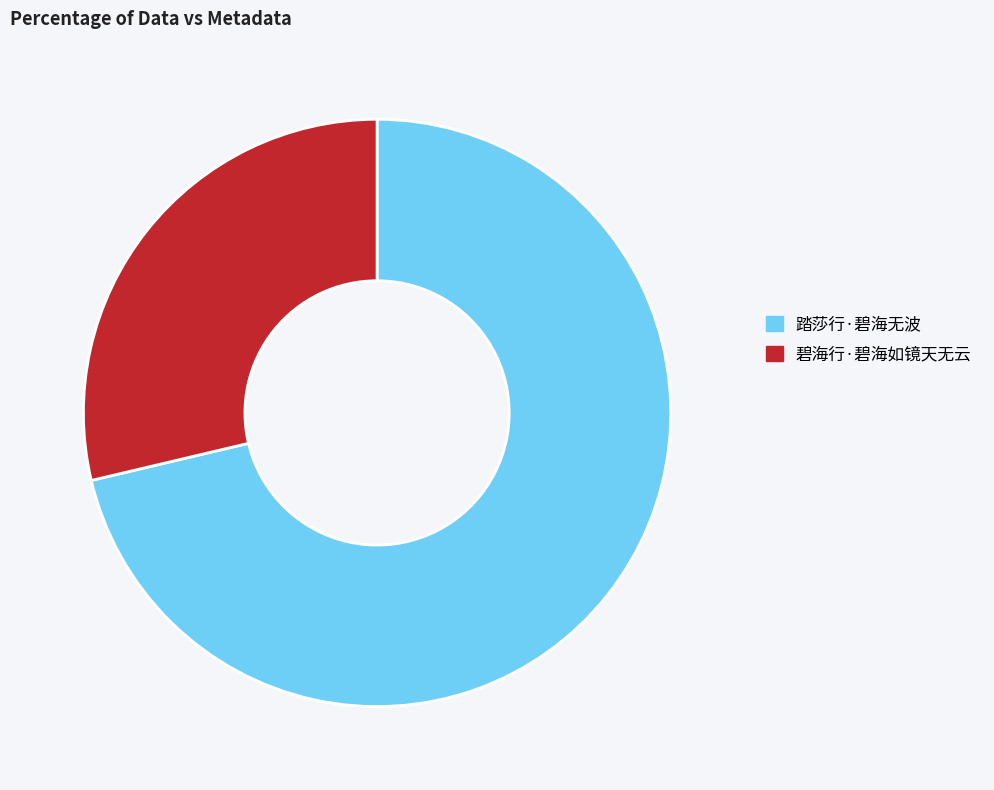

How many slices are in this pie chart?

2